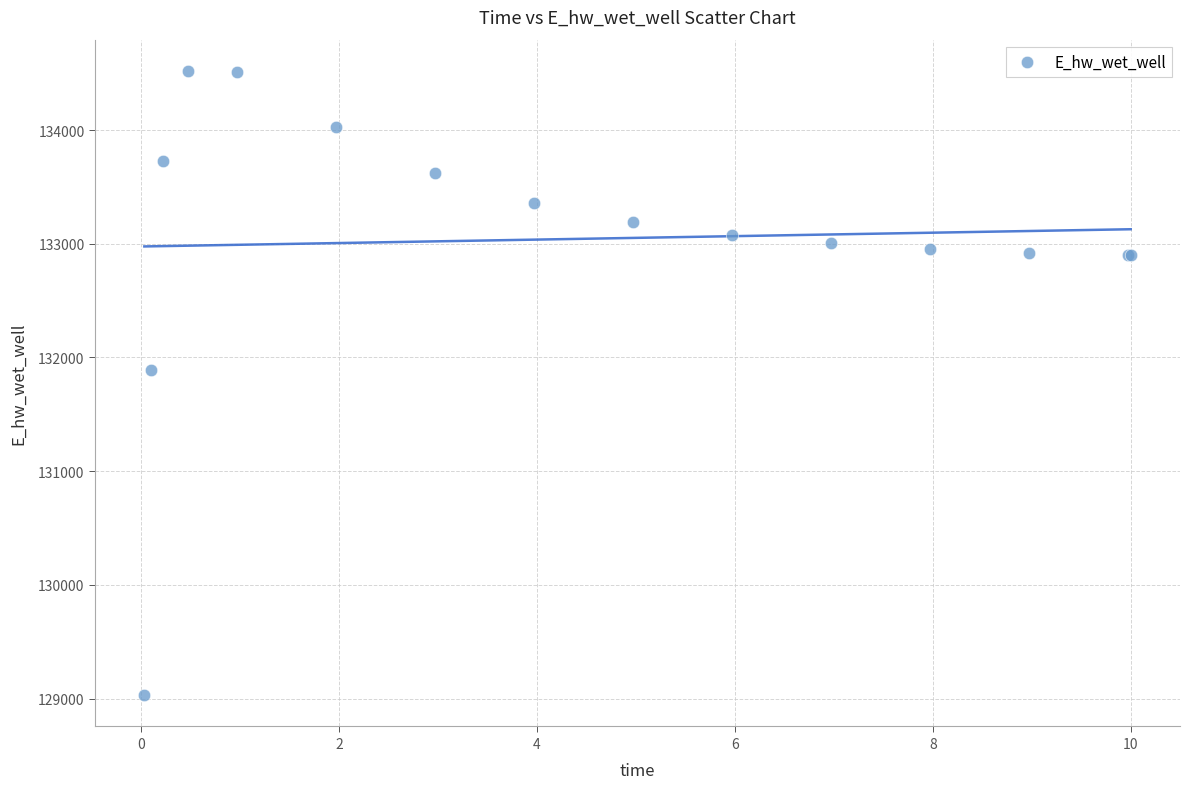

What Y value in the scatter plot is closest to 131775?

131894.2